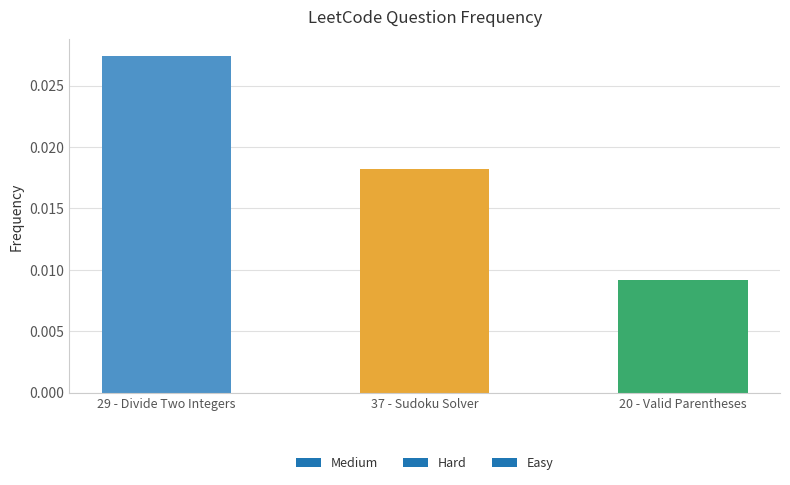

How many series are shown in this chart?

1